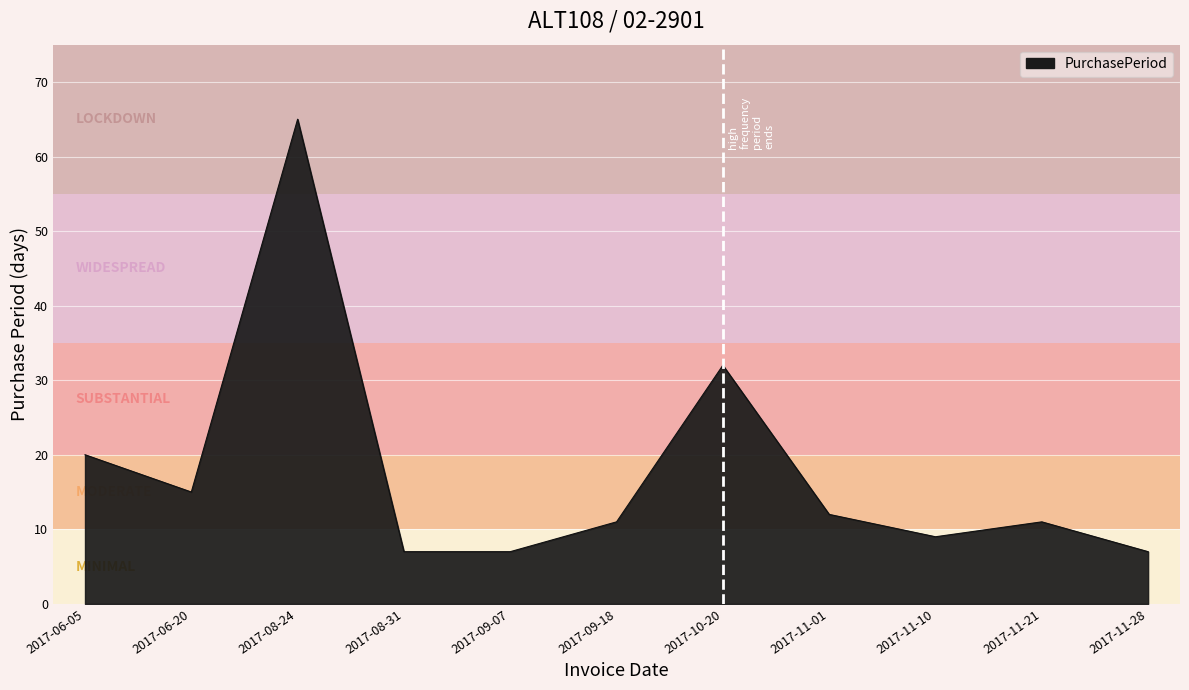

What is the maximum value shown in the chart?

65